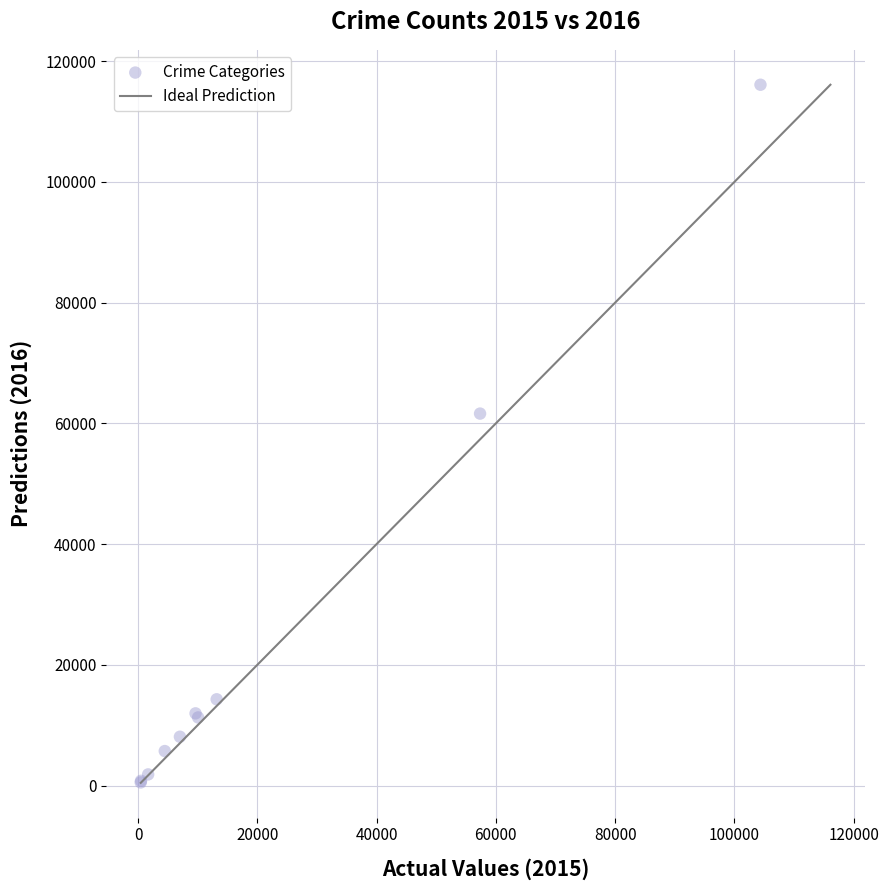

What Y value in the scatter plot is closest to 58308?

61622